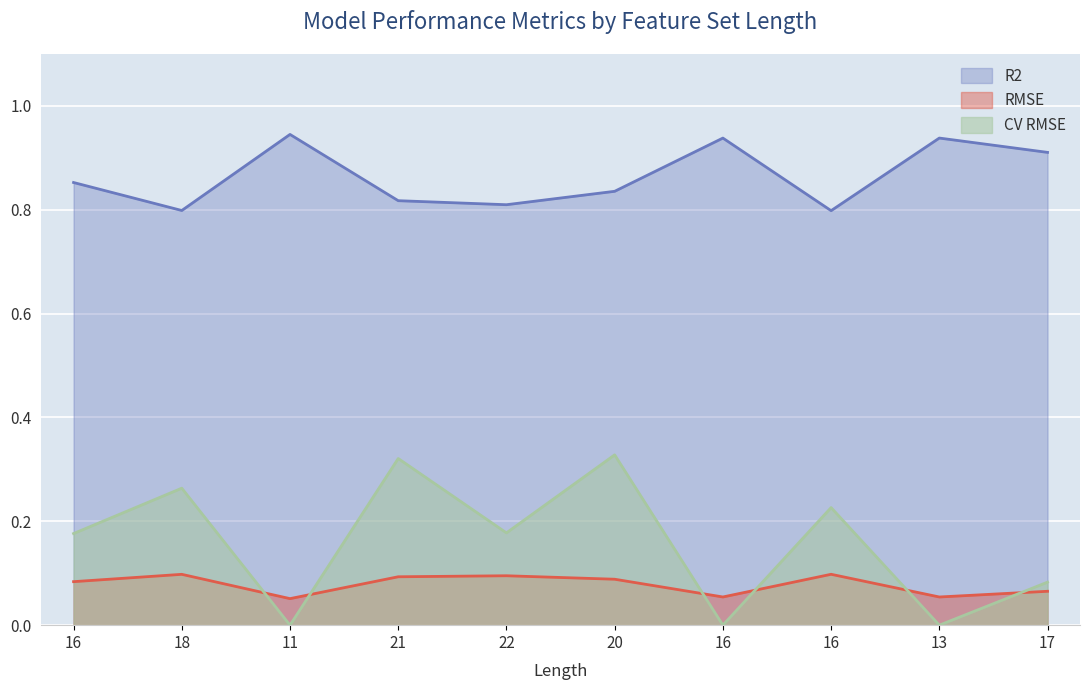

Which label corresponds to the smallest value in the chart?

11